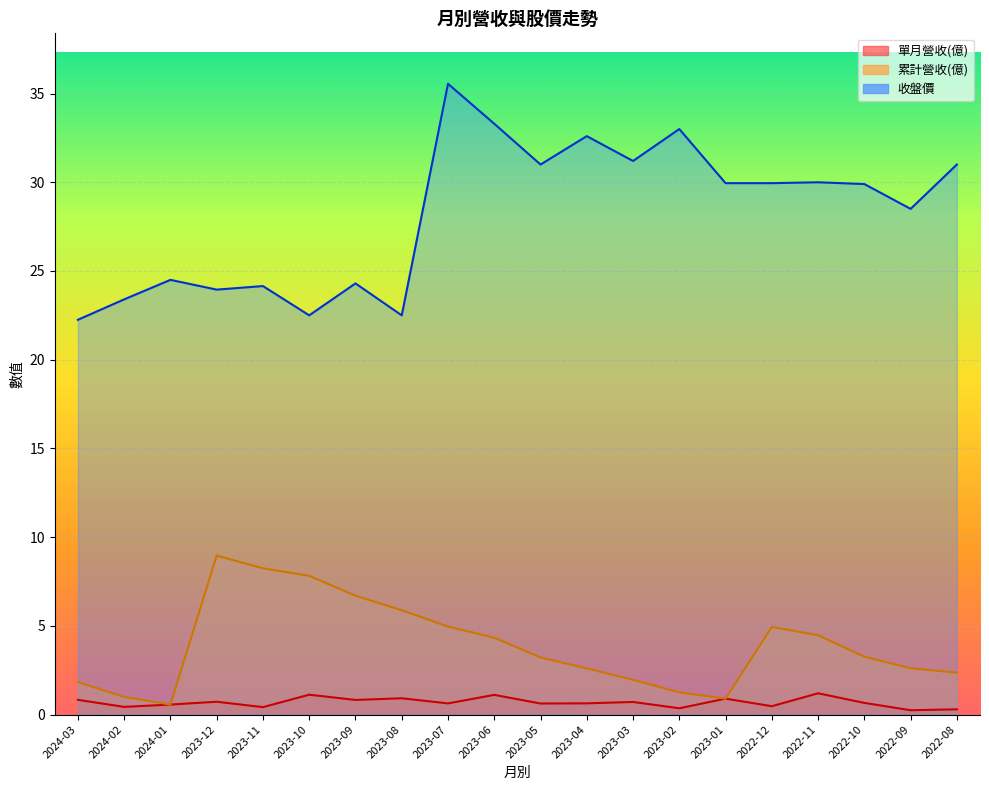

Reading left to right, extract all data points from this chart.

單月營收(億): 0.8	0.4	0.6	0.7	0.4	1.1	0.8	0.9	0.6	1.1	0.6	0.6	0.7	0.4	0.9	0.5	1.2	0.7	0.2	0.3
累計營收(億): 1.8	1.0	0.6	9.0	8.2	7.8	6.7	5.9	5.0	4.3	3.2	2.6	2.0	1.2	0.9	4.9	4.5	3.3	2.6	2.4
收盤價: 22.2	23.4	24.5	23.9	24.1	22.5	24.3	22.5	35.5	33.3	31.0	32.6	31.2	33.0	29.9	29.9	30.0	29.9	28.5	31.0